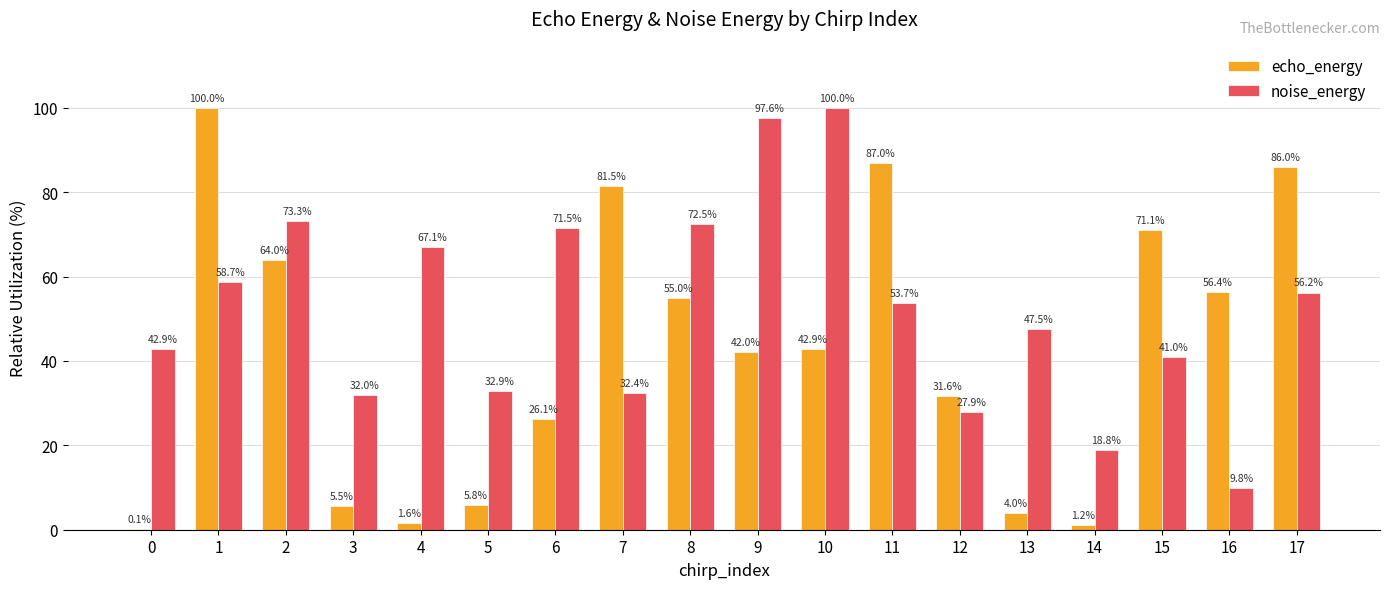

Reading right to left, transcribe all the data shown in this chart.

echo_energy: 17=86.0	16=56.4	15=71.1	14=1.2	13=4.0	12=31.6	11=87.0	10=42.9	9=42.0	8=55.0	7=81.5	6=26.1	5=5.8	4=1.6	3=5.5	2=64.0	1=100.0	0=0.1
noise_energy: 17=56.2	16=9.8	15=41.0	14=18.8	13=47.5	12=27.9	11=53.7	10=100.0	9=97.6	8=72.5	7=32.4	6=71.5	5=32.9	4=67.1	3=32.0	2=73.3	1=58.7	0=42.9